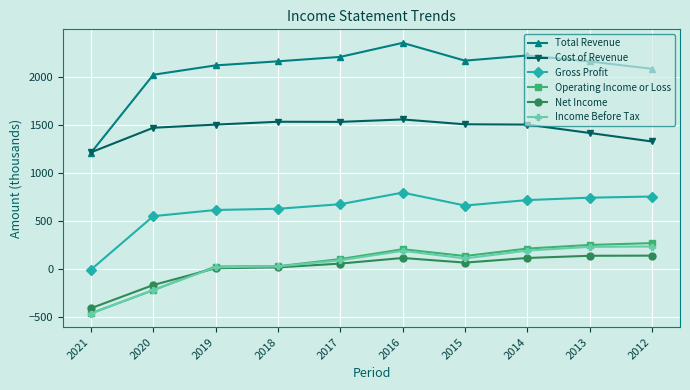

At which category is the sum across all series the highest?

2016